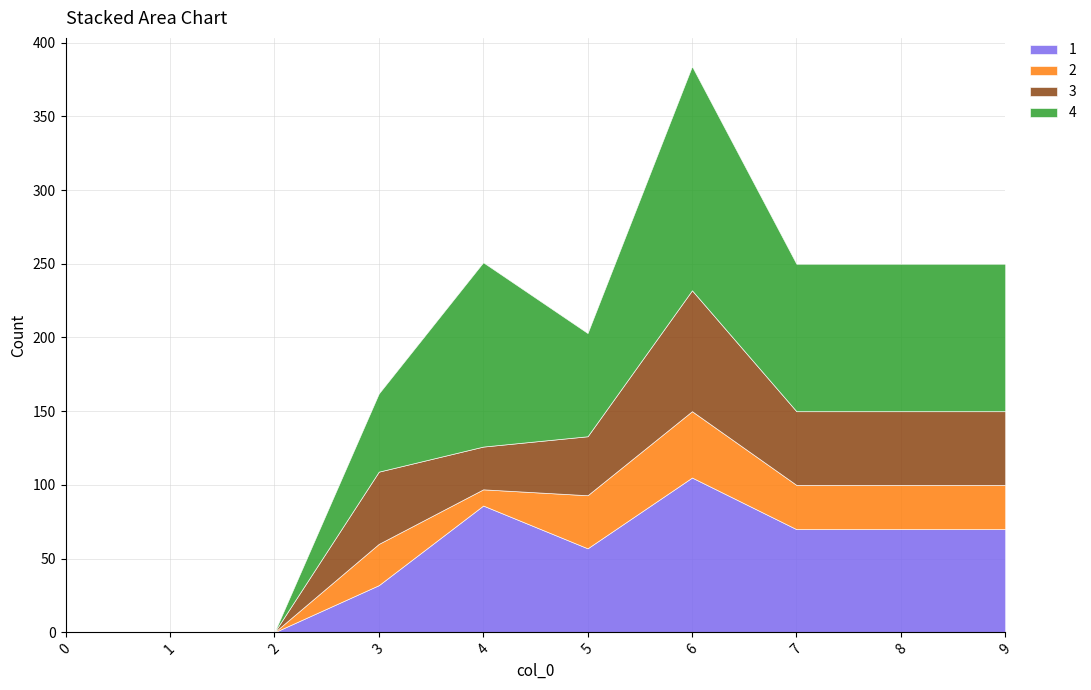

Rank the series at 7 from highest to lowest value.

4, 1, 3, 2